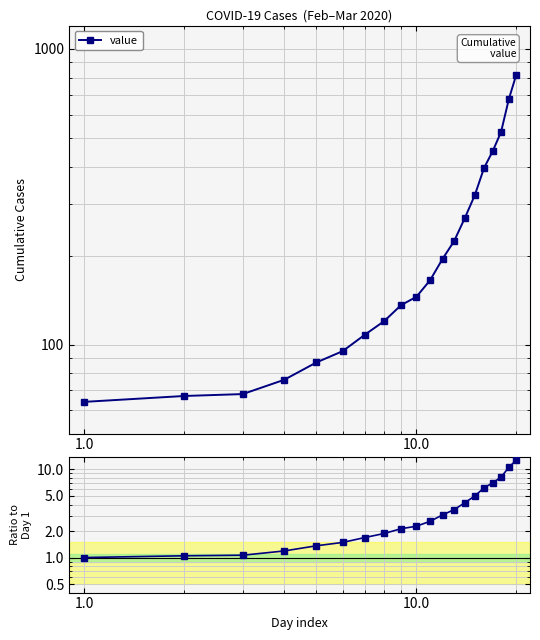

What is the value of the 20th point from the left?

12.8